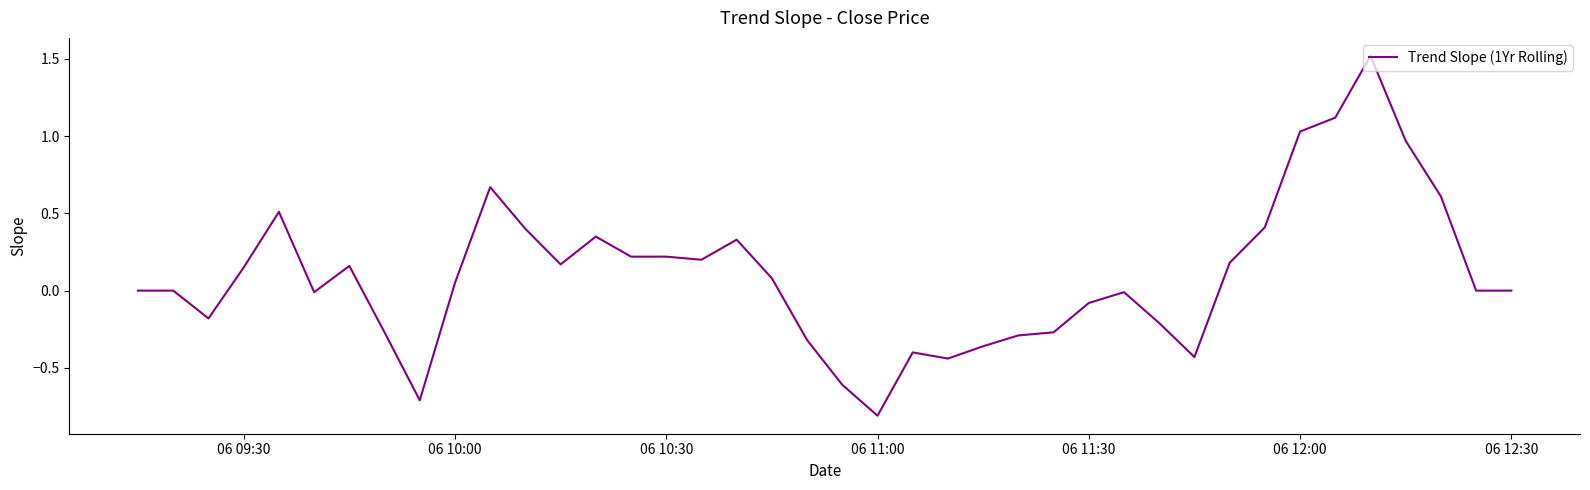

What is the minimum value shown in the chart?

-0.8